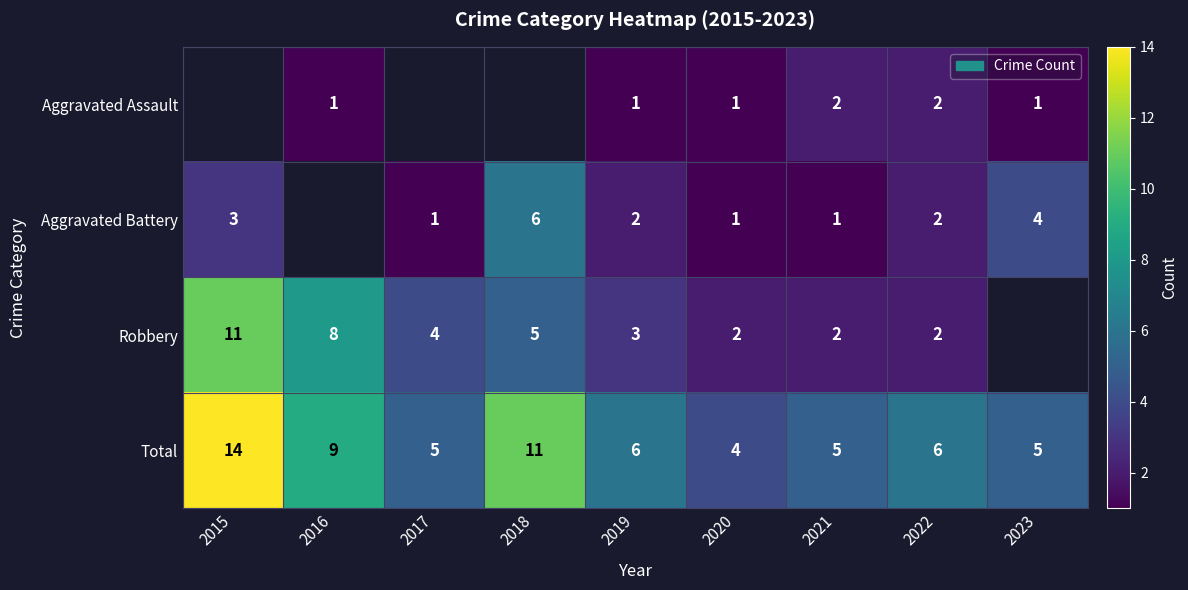

The value of Total at 2020 is 2. True or false?

False